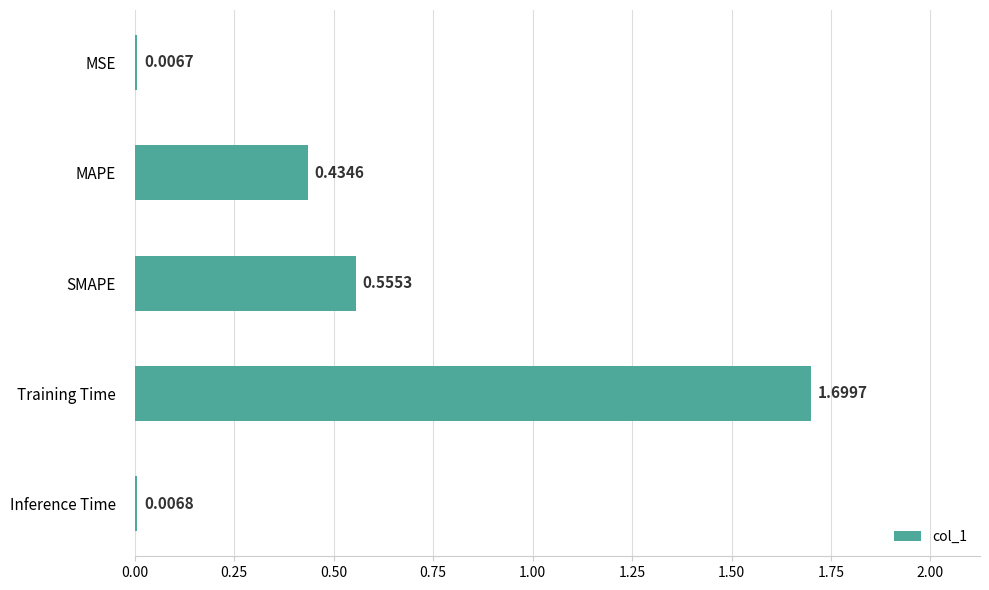

Rank the categories by value from highest to lowest.

Training Time, SMAPE, MAPE, Inference Time, MSE